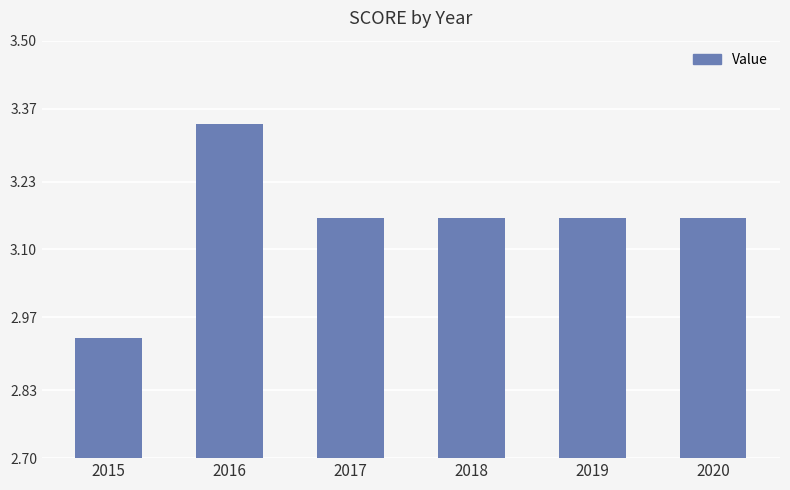

How many values are below 3?

1